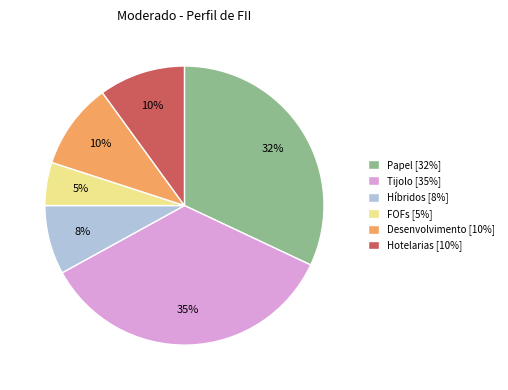

Which has a higher value, Papel or Híbridos?

Papel